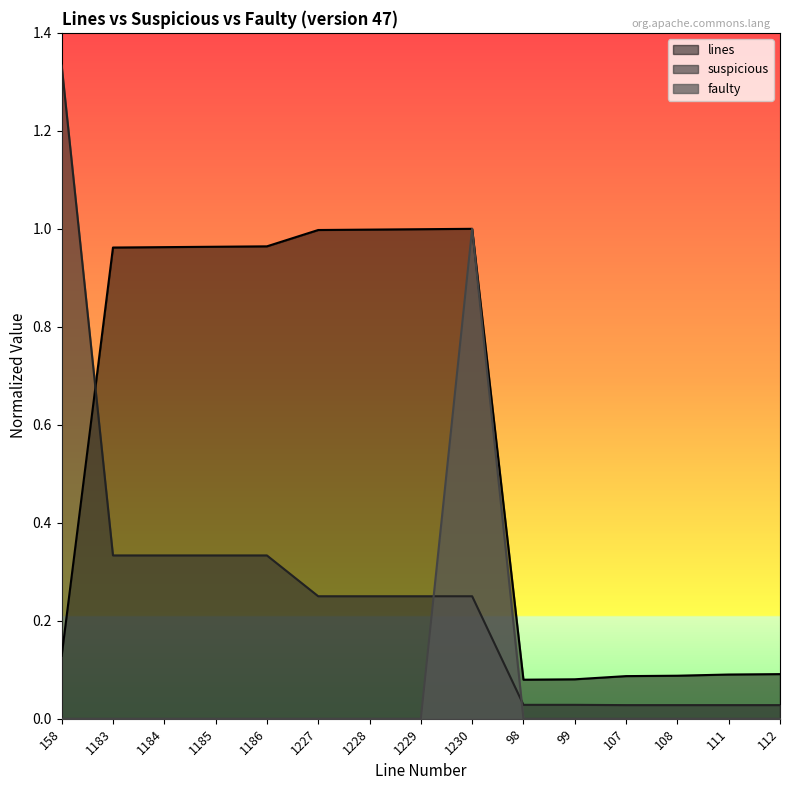

Reading left to right, what are all the values shown in this chart?

lines: 158=0.1	1183=1.0	1184=1.0	1185=1.0	1186=1.0	1227=1.0	1228=1.0	1229=1.0	1230=1.0	98=0.1	99=0.1	107=0.1	108=0.1	111=0.1	112=0.1
suspicious: 158=1.3	1183=0.3	1184=0.3	1185=0.3	1186=0.3	1227=0.2	1228=0.2	1229=0.2	1230=0.2	98=0.0	99=0.0	107=0.0	108=0.0	111=0.0	112=0.0
faulty: 158=0.0	1183=0.0	1184=0.0	1185=0.0	1186=0.0	1227=0.0	1228=0.0	1229=0.0	1230=1.0	98=0.0	99=0.0	107=0.0	108=0.0	111=0.0	112=0.0